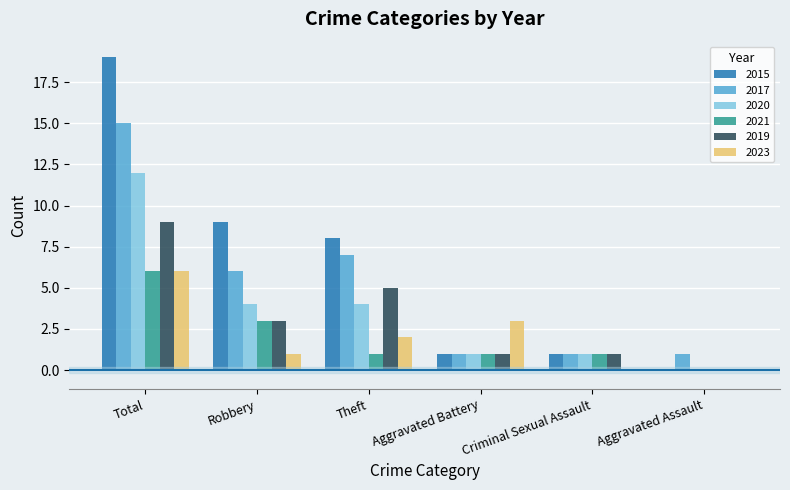

What is the sum of all 2020 values?

22